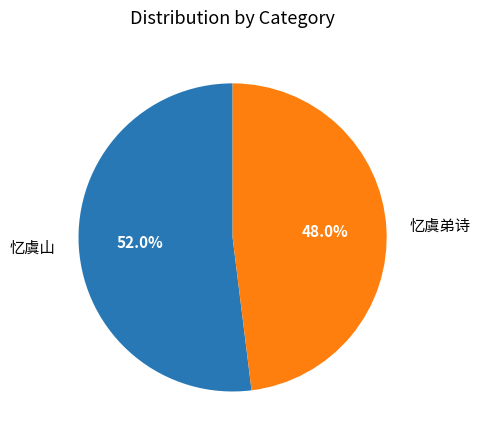

Is the sum of 忆虞山 and 忆虞弟诗 greater than half?

Yes